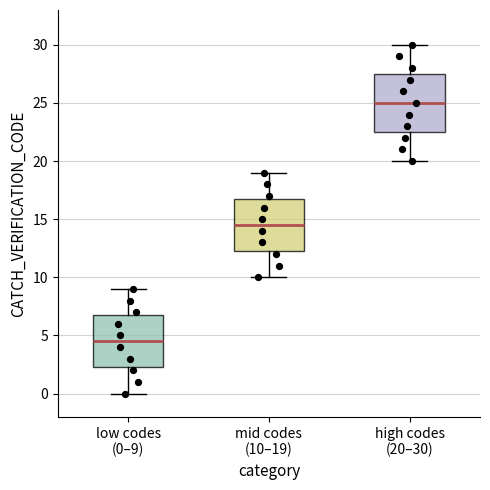

Which box is the tallest, from its lower edge to its upper edge?

high codes (20–30)